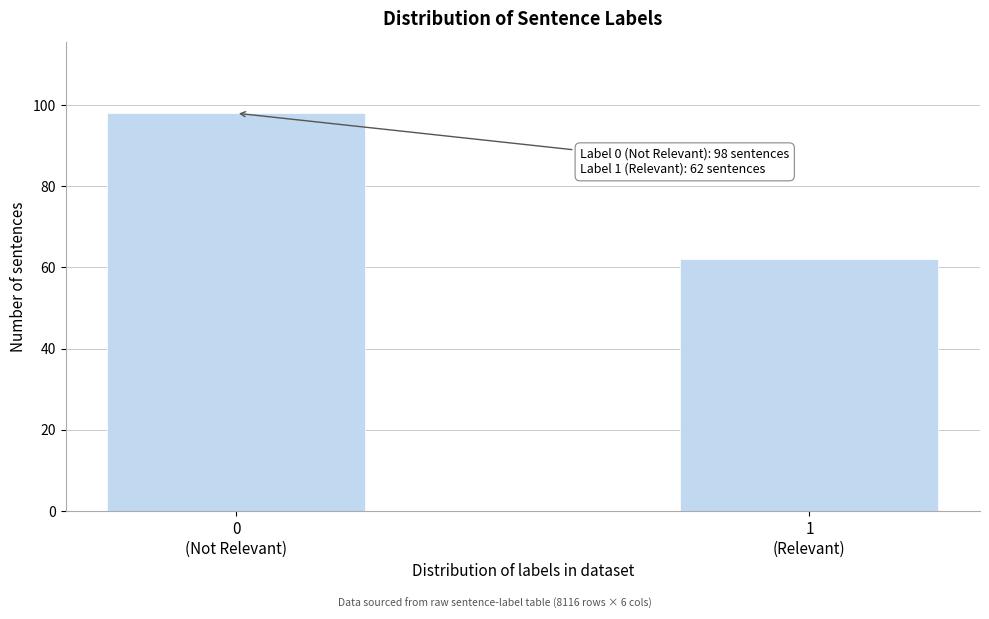

Reading right to left, extract all data points from this chart.

62	98